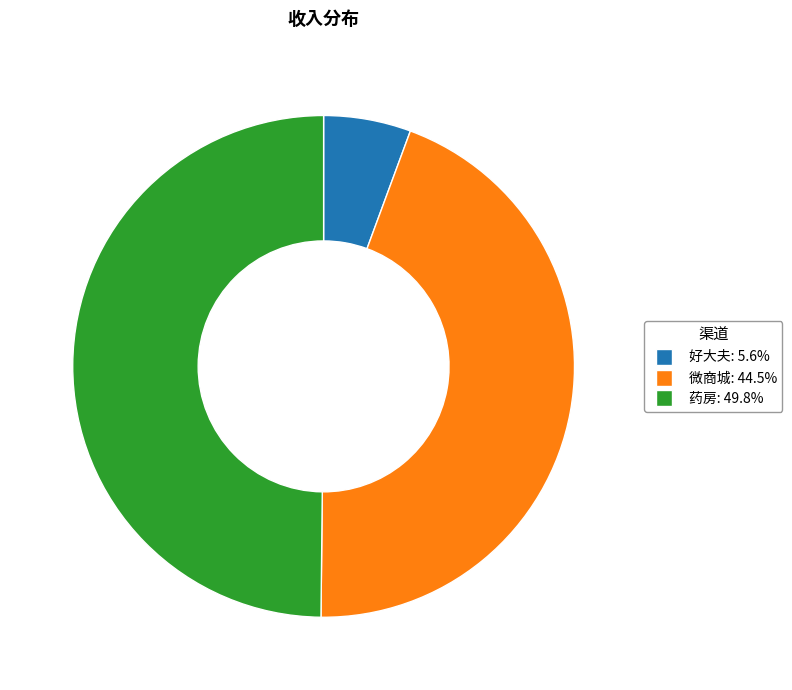

Does 微商城 represent more than half of the total?

No